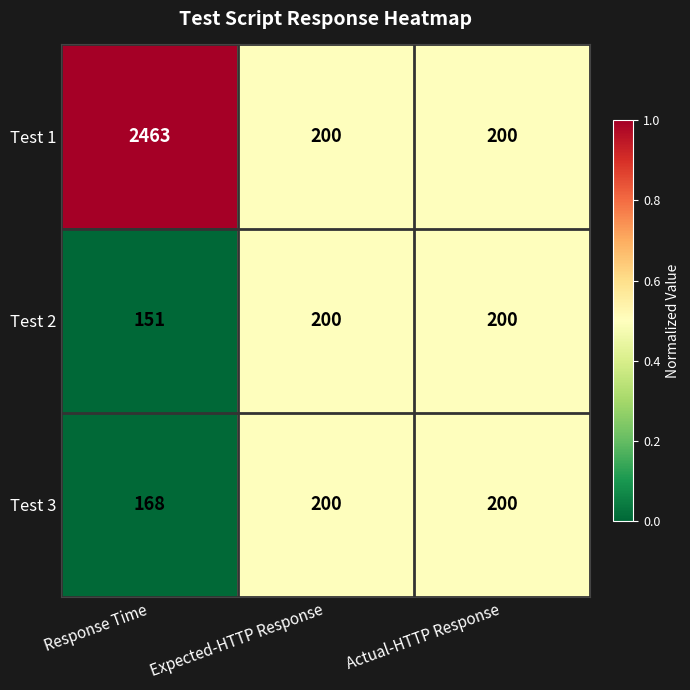

What is the difference between the Test 2 values at Expected-HTTP Response and Response Time?

49